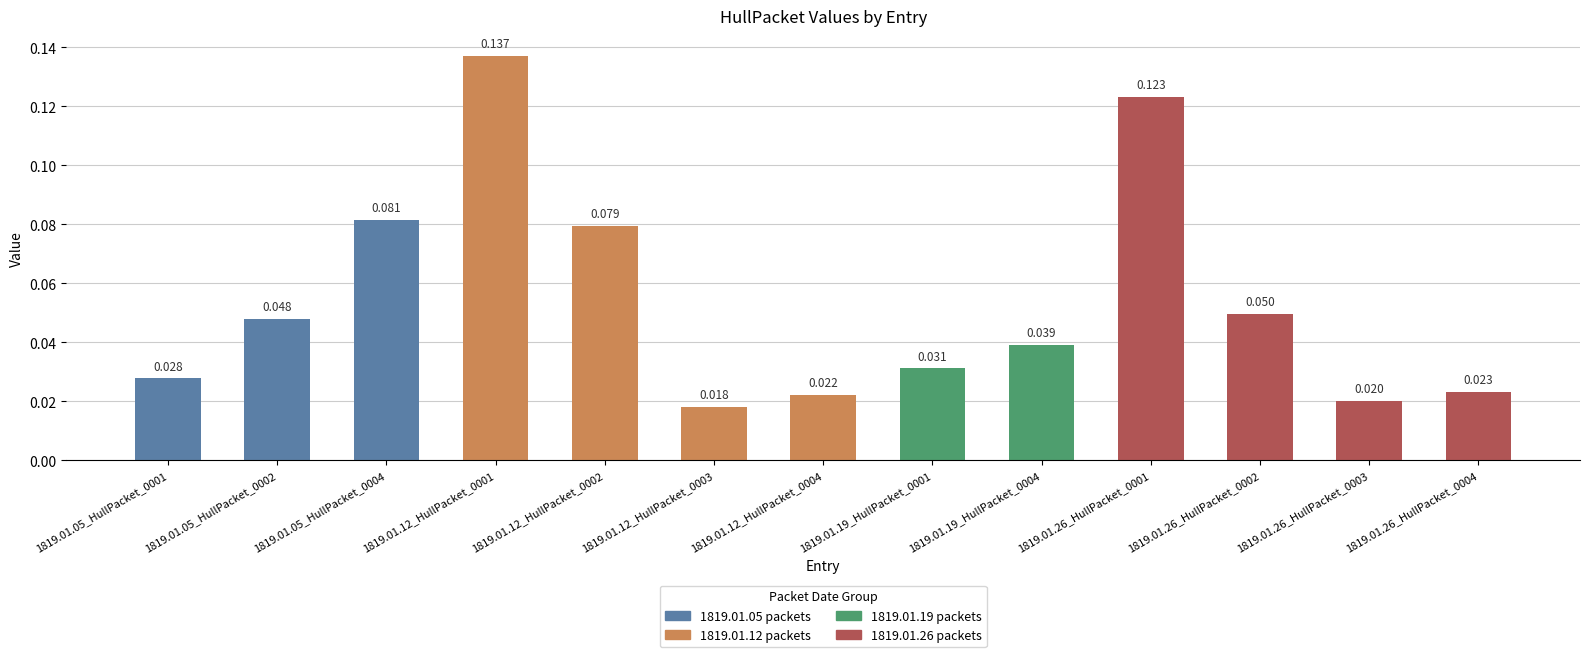

What is the value of the 3rd bar from the left?

0.1